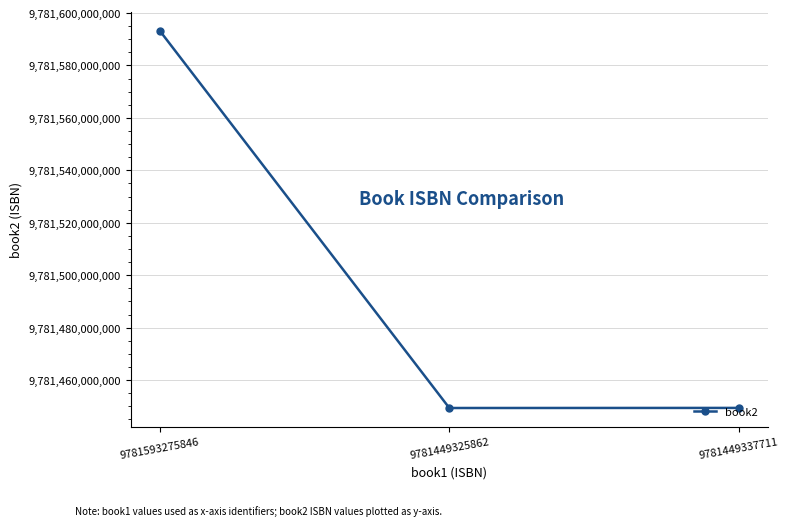

What is the maximum value shown in the chart?

9781593277574